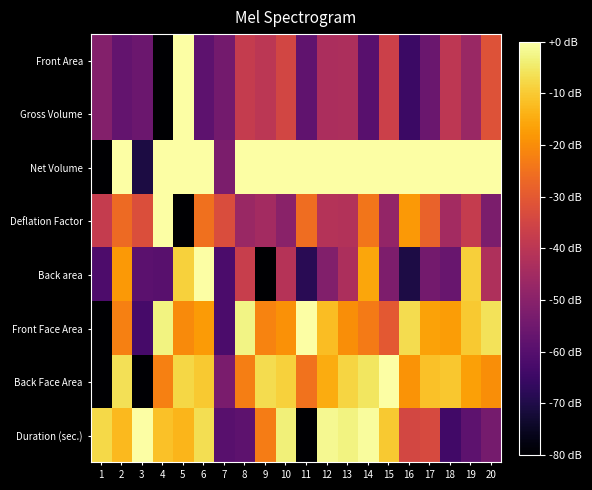

Between 1 and 16, which is larger?

1